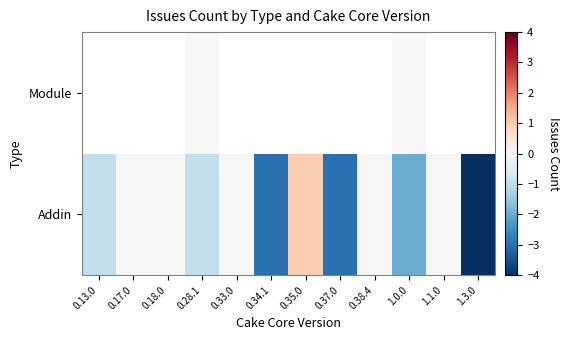

At 1.1.0, list the series in order from largest to smallest.

Addin, Module